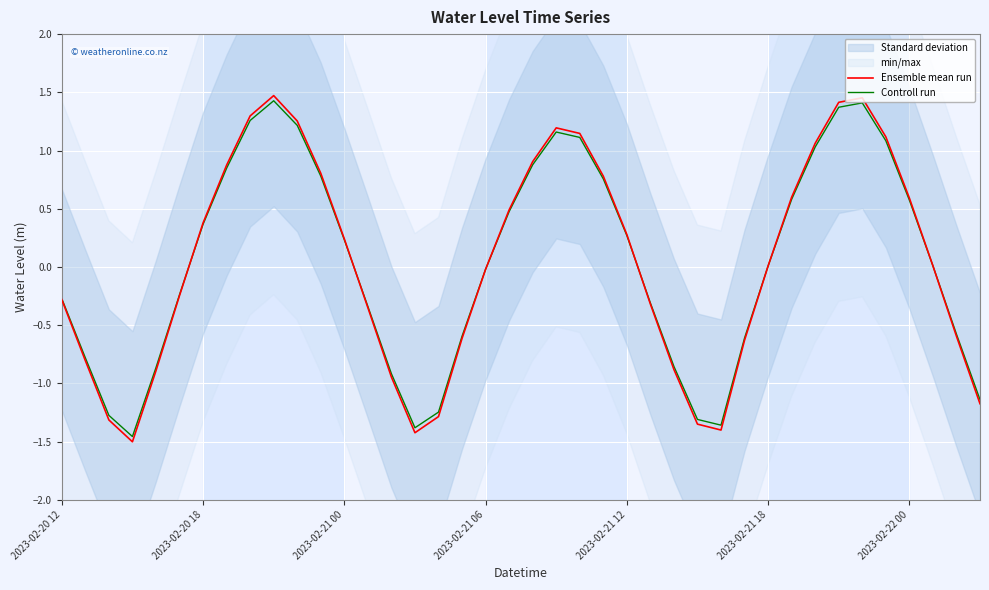

Is it true that Ensemble mean run equals -0.1 at 2023-02-20 12?

False